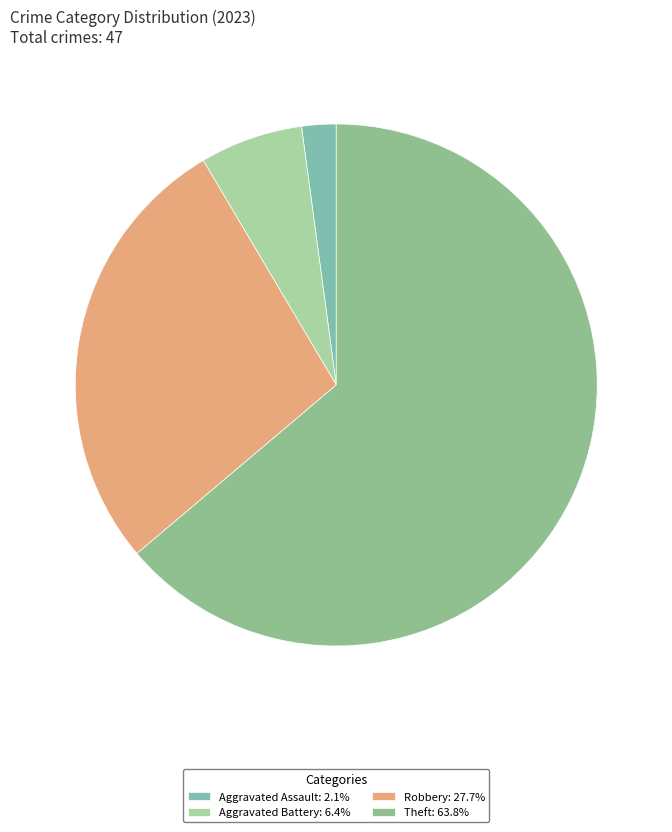

Is there any slice that represents more than half of the pie?

Yes